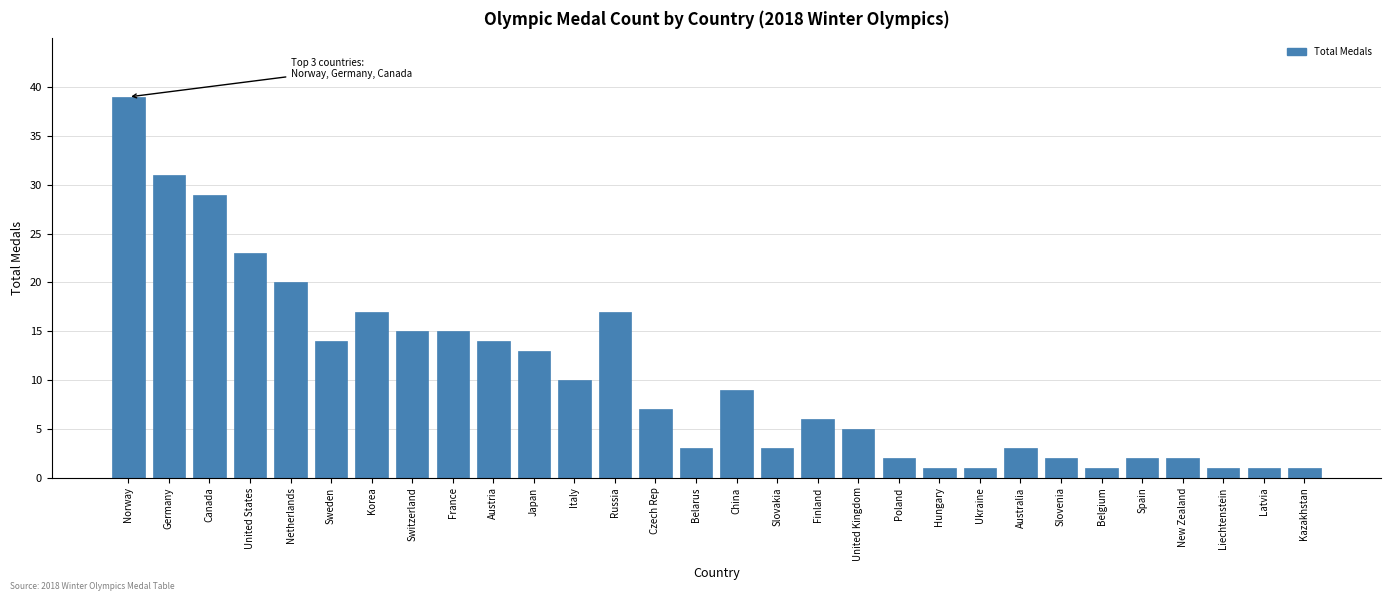

Reading right to left, extract all data points from this chart.

Kazakhstan=1	Latvia=1	Liechtenstein=1	New Zealand=2	Spain=2	Belgium=1	Slovenia=2	Australia=3	Ukraine=1	Hungary=1	Poland=2	United Kingdom=5	Finland=6	Slovakia=3	China=9	Belarus=3	Czech Rep=7	Russia=17	Italy=10	Japan=13	Austria=14	France=15	Switzerland=15	Korea=17	Sweden=14	Netherlands=20	United States=23	Canada=29	Germany=31	Norway=39